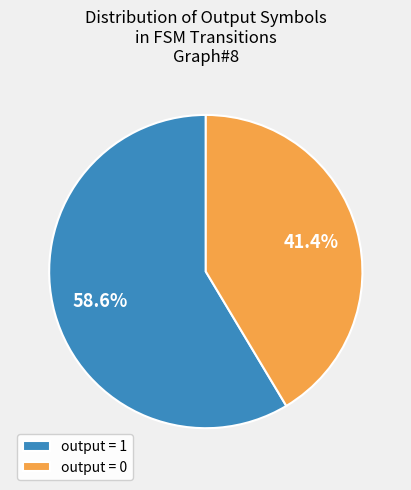

Do output = 1 and output = 0 together represent more than half of the pie?

Yes